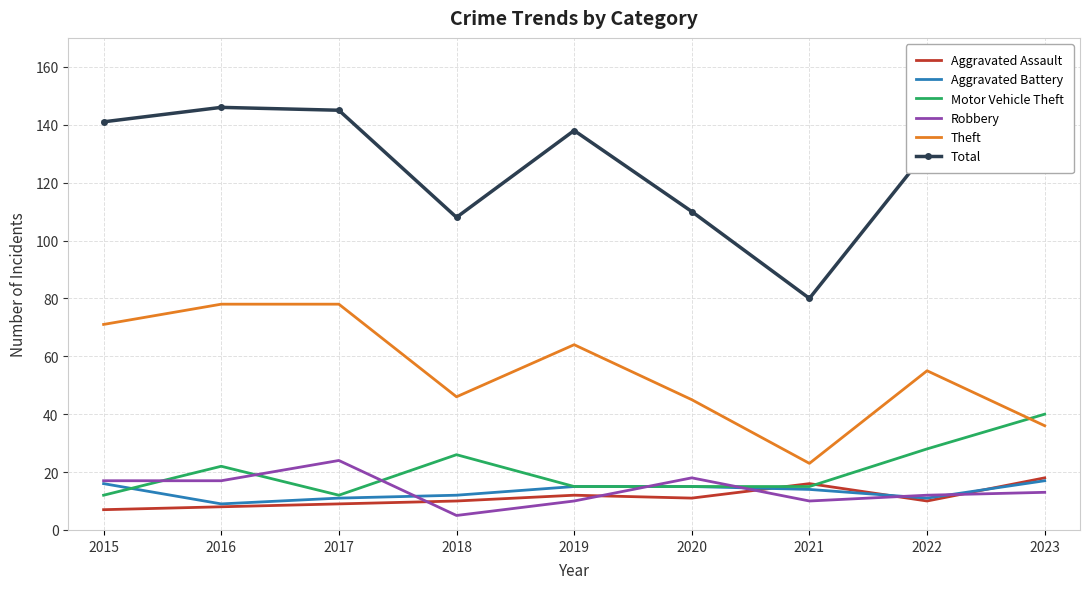

Count the number of categories in the chart.

9